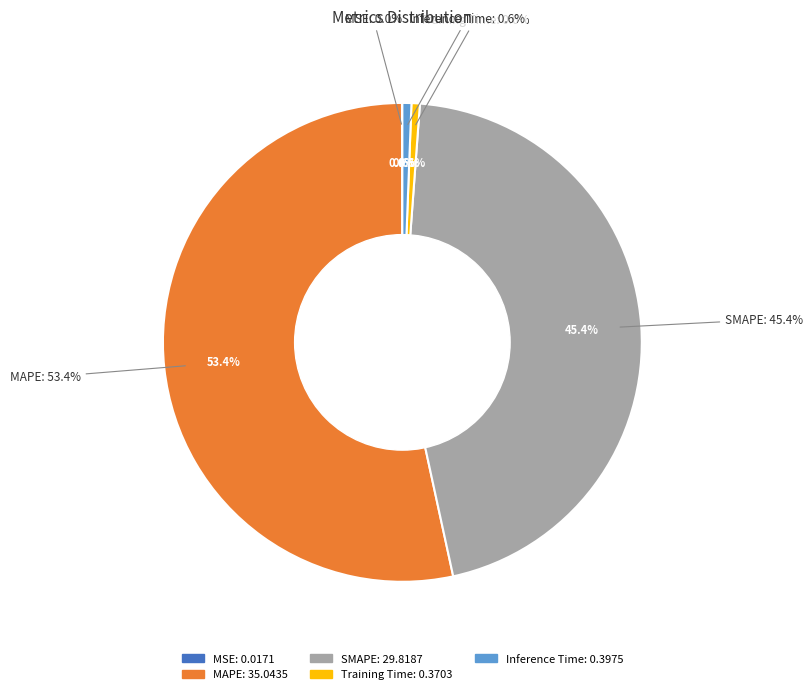

Does any single category account for the majority?

Yes